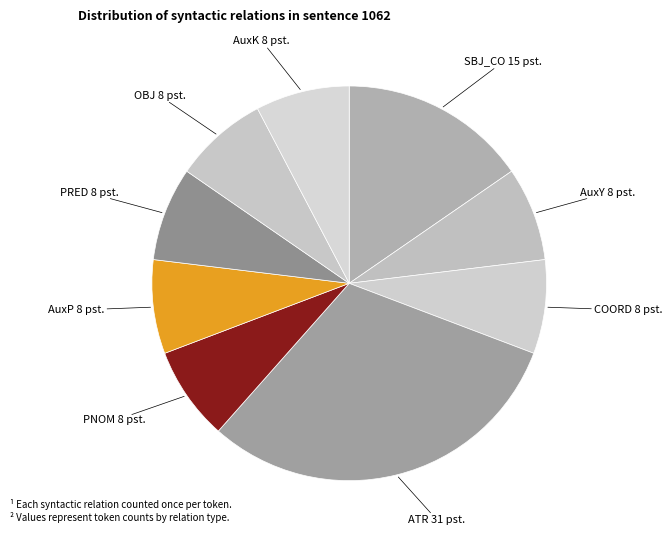

Which slice is the largest?

ATR